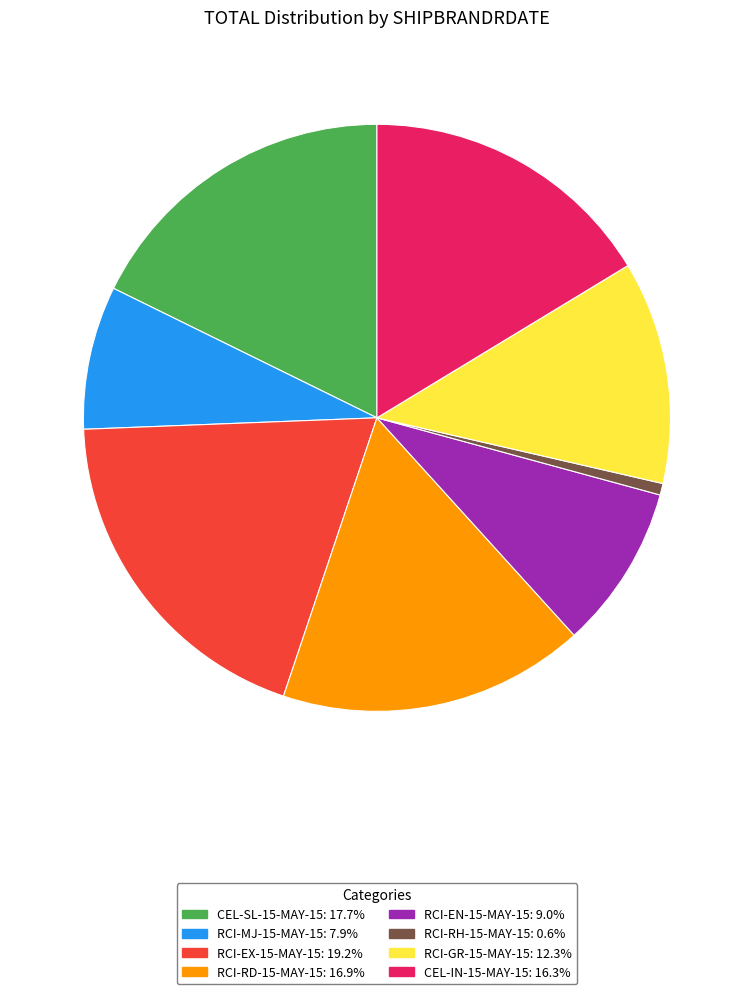

True or false: RCI-GR-15-MAY-15 accounts for 12% of the total.

True